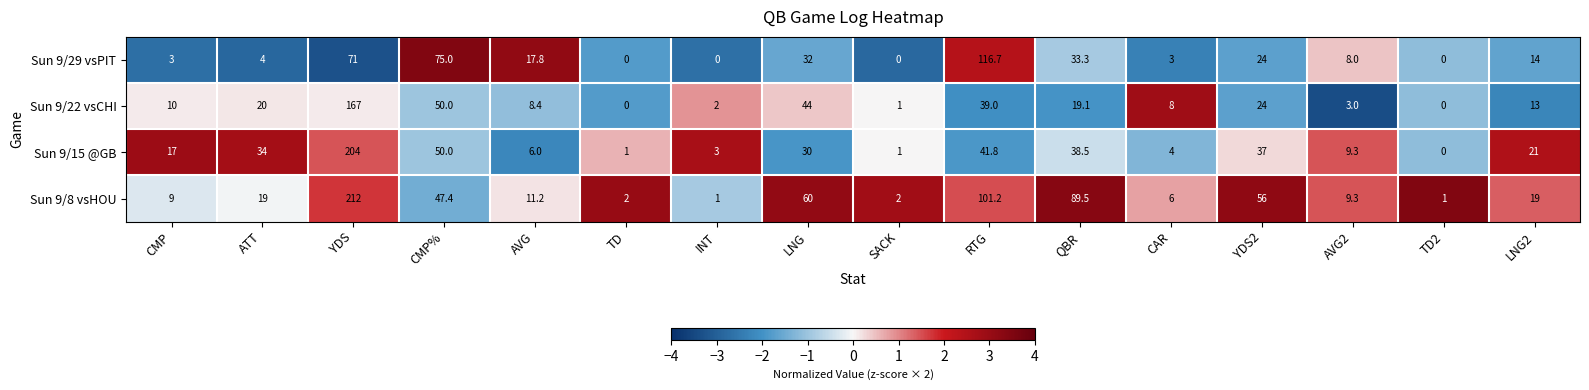

What is the spread (max minus min) of values at RTG?

77.7